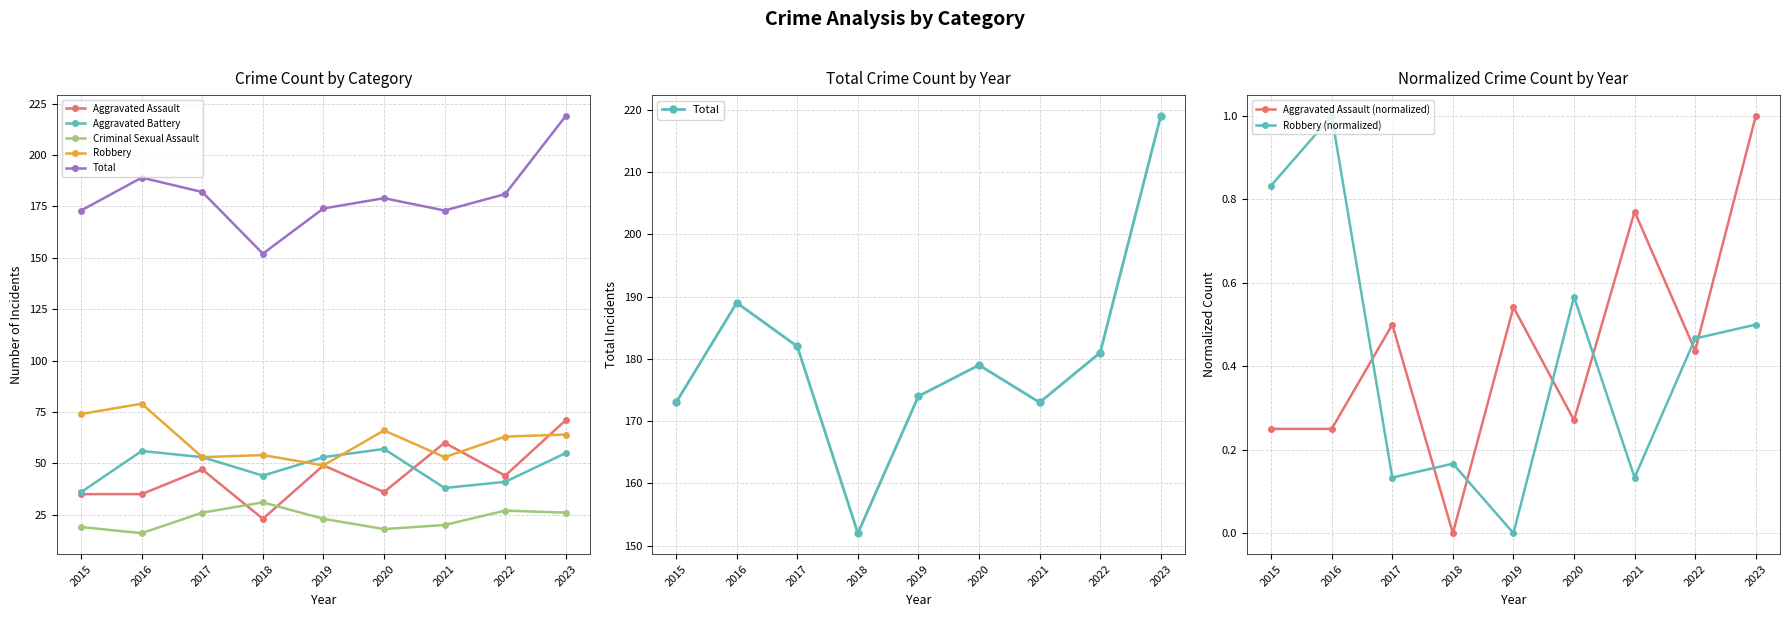

At which label does Criminal Sexual Assault first exceed 23?

2017